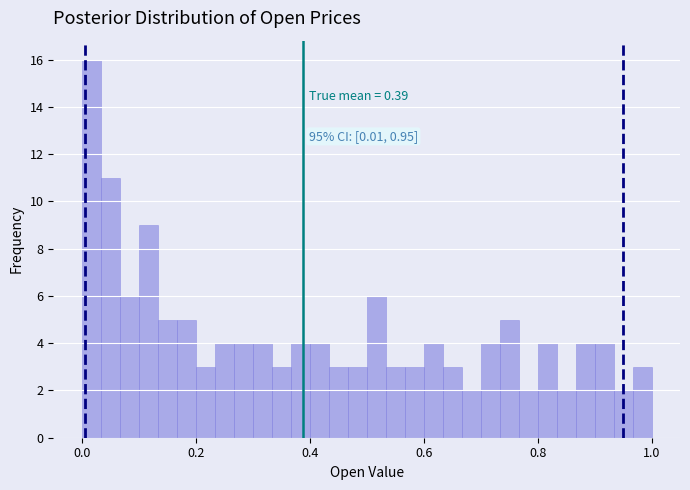

Around what value on the x-axis is the tallest bar? Give the approximate position of its centre, as read against the axis.

0.02